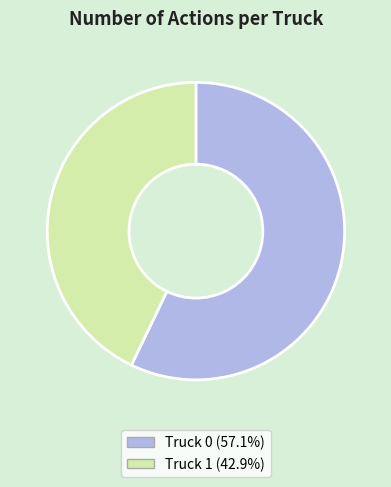

Rank the categories by value from highest to lowest.

Truck 0, Truck 1